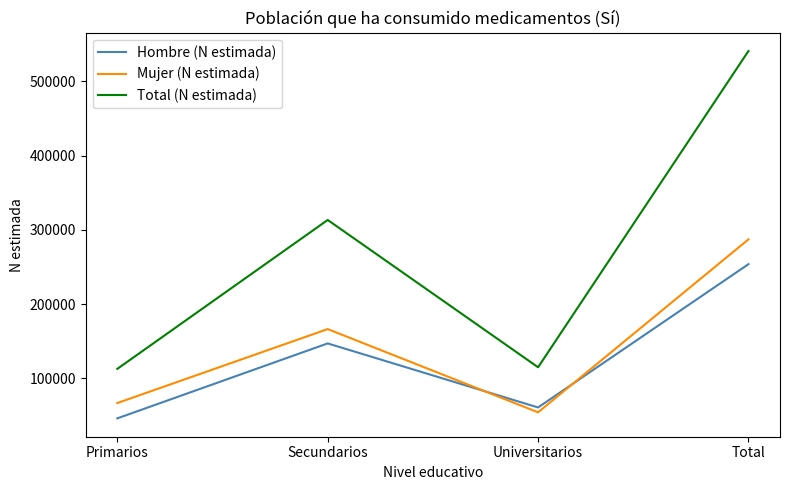

True or false: Total (N estimada) and Mujer (N estimada) intersect in this chart.

False